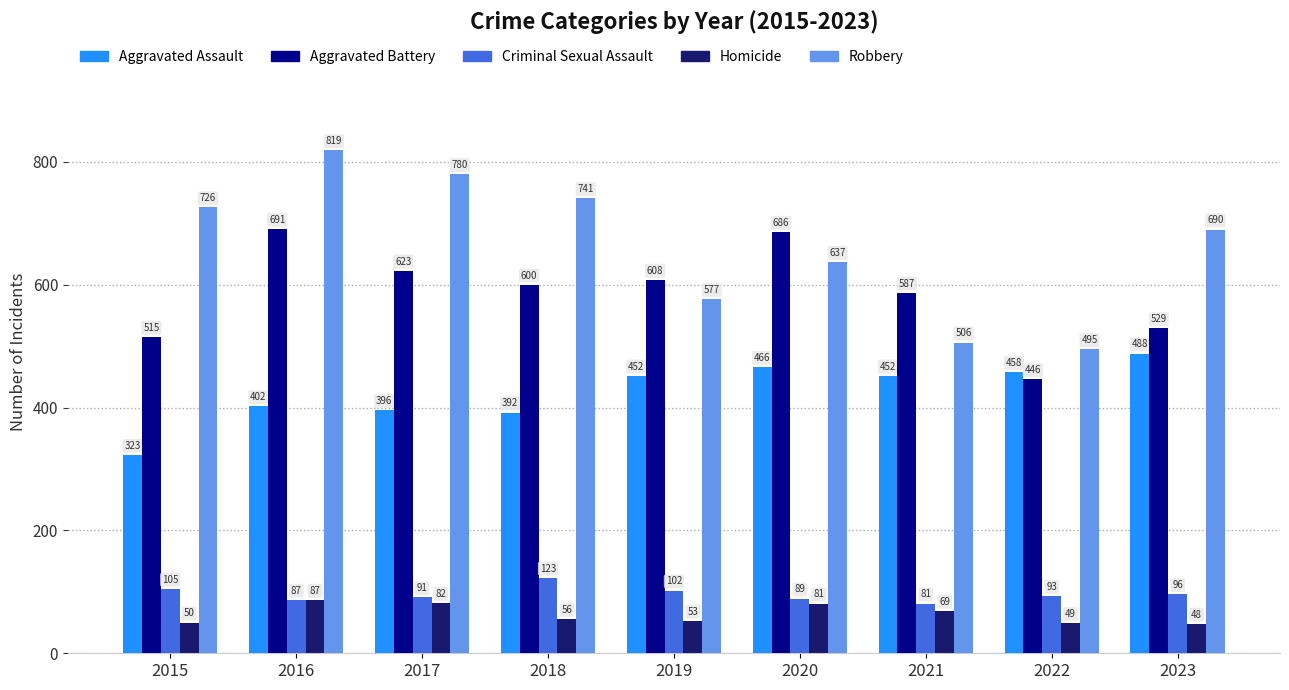

Between 2016 and 2022, which series saw the biggest shift?

Robbery